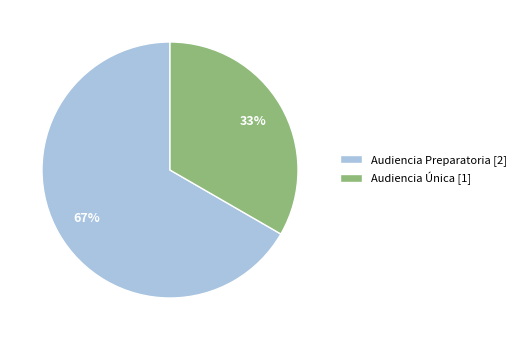

Approximately how many times larger is the value at Audiencia Única compared to Audiencia Preparatoria?

0.5